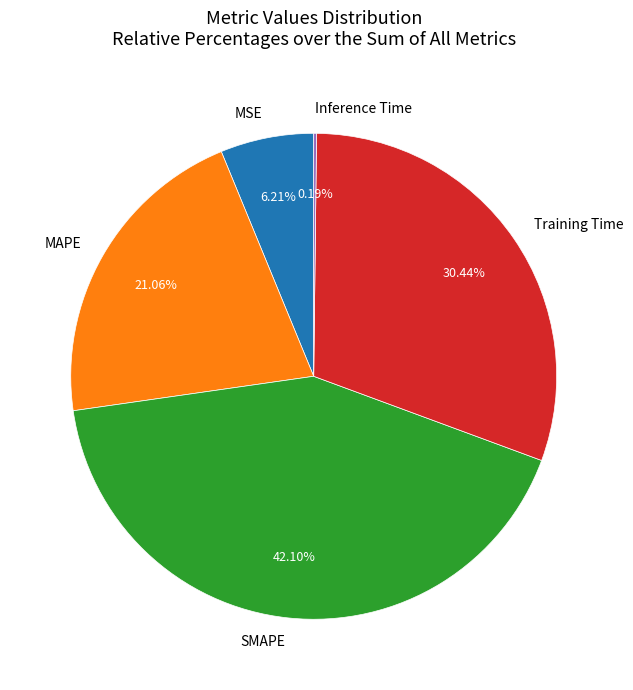

Is it true that MAPE is 14% of the pie?

False